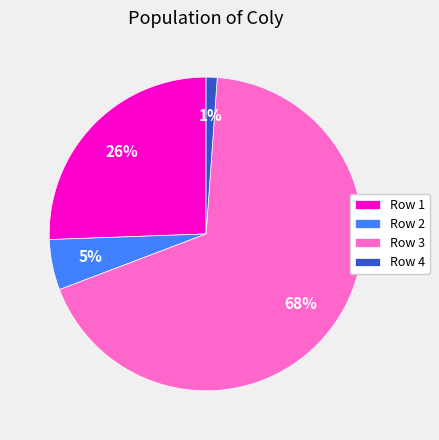

Rank the categories by value from highest to lowest.

Row 3, Row 1, Row 2, Row 4